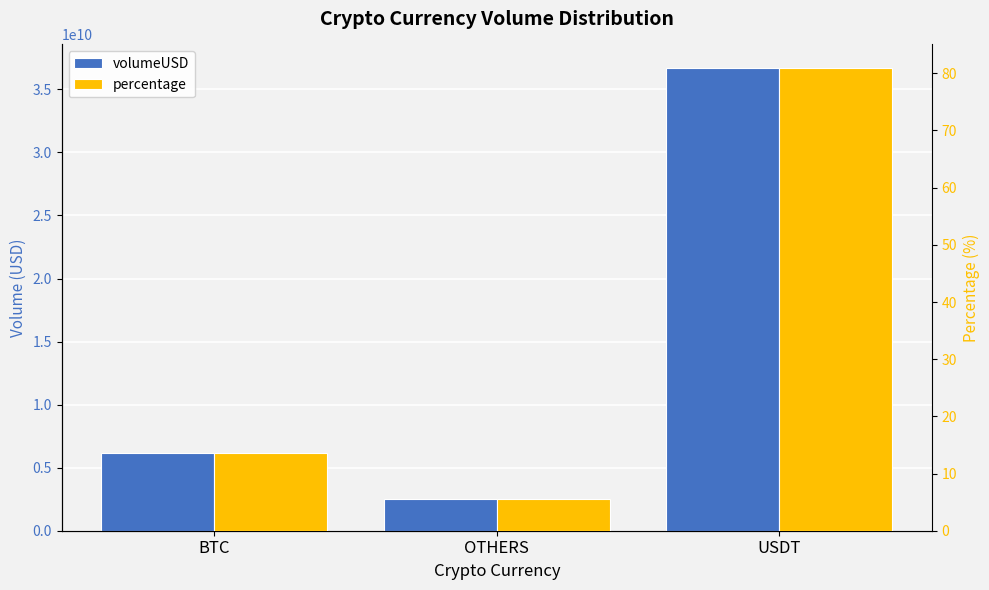

How many bars are there in each group?

2